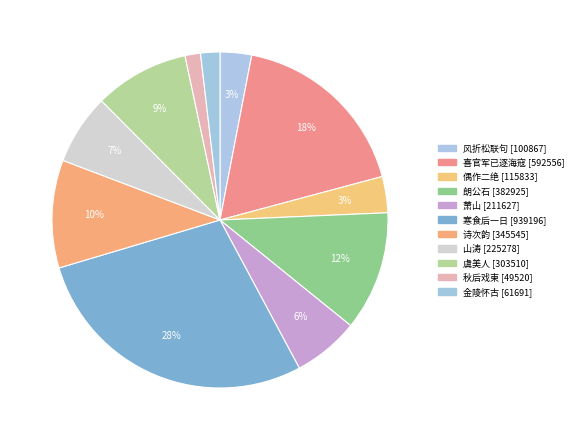

How many slices are in this pie chart?

11